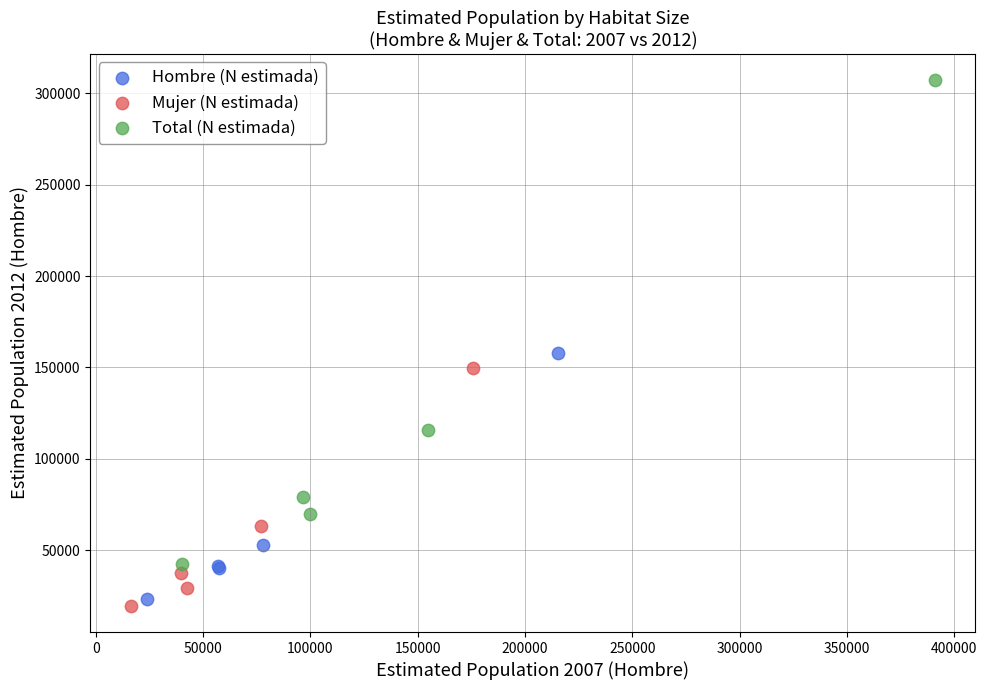

Which series reaches the maximum Y coordinate?

Total (N estimada)